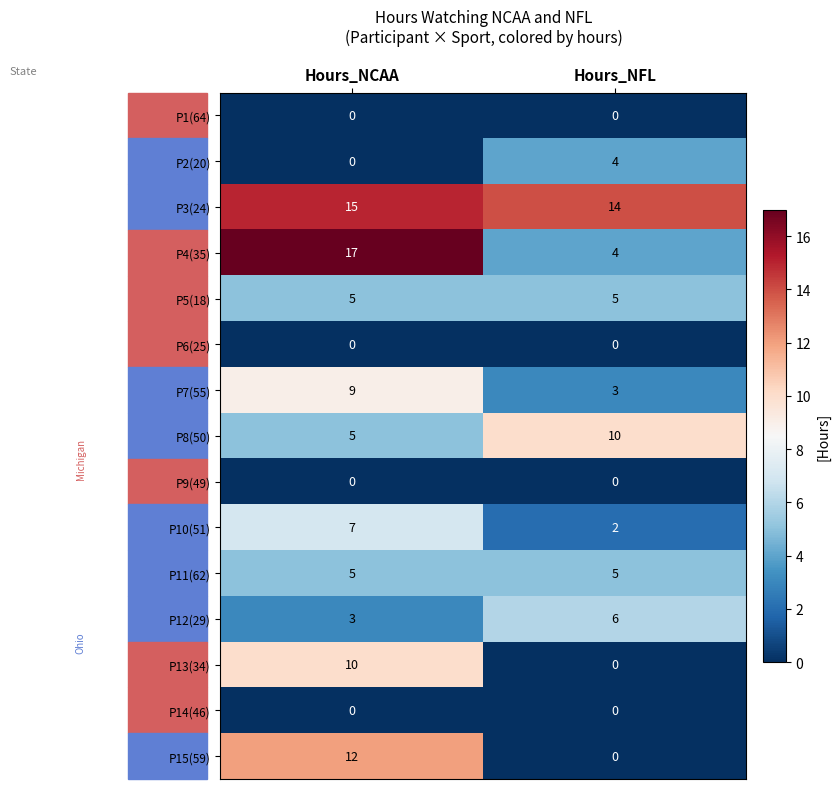

Is it true that P7(55) equals 9 at Hours_NCAA?

True